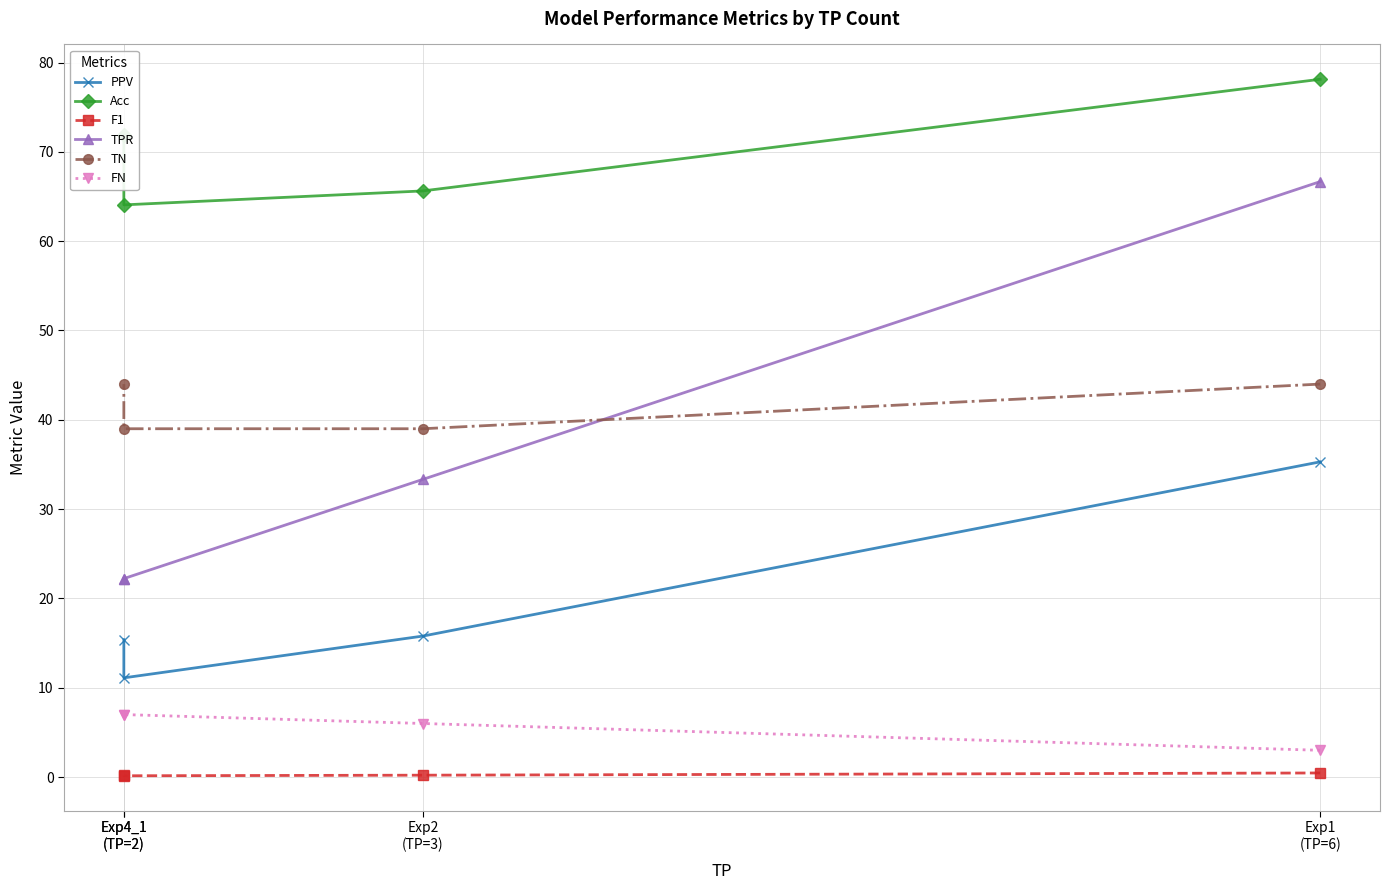

Does the chart have visible grid lines?

Yes